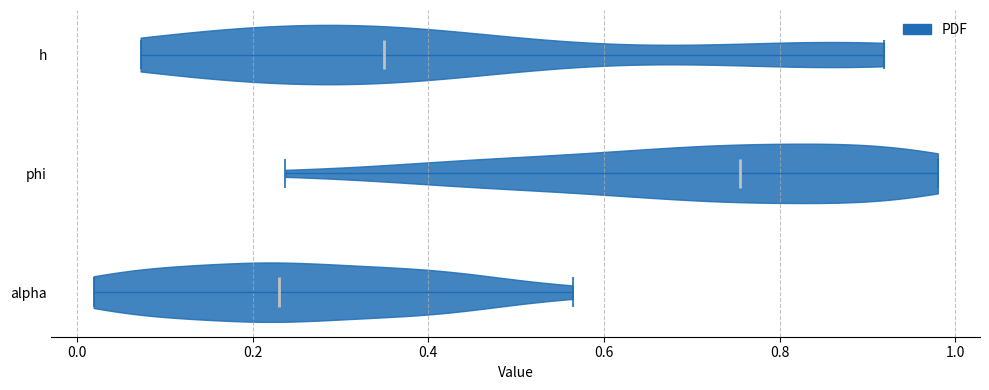

Which violin has the furthest to the right median line?

phi